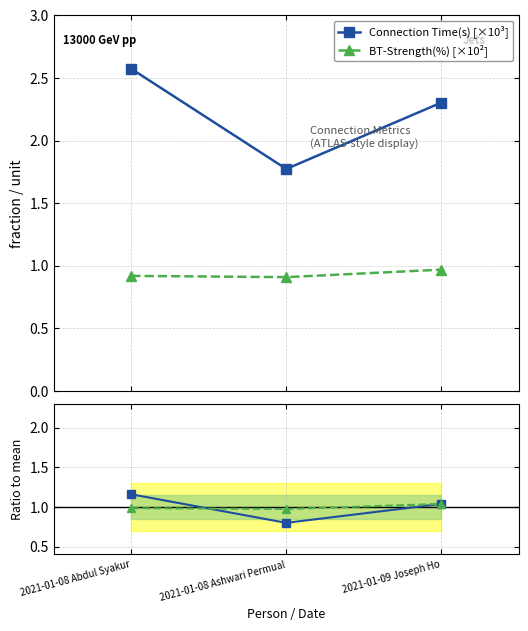

What is the value of the Connection Time(s) [×10³] point at the 2nd from the left?

1.8